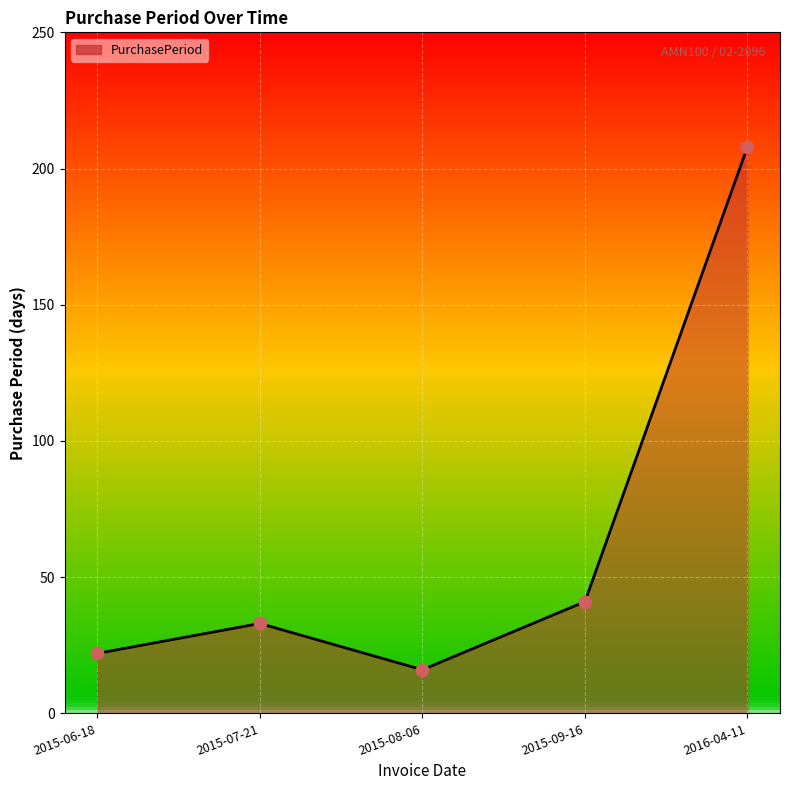

Which has a higher value, 2016-04-11 or 2015-07-21?

2016-04-11